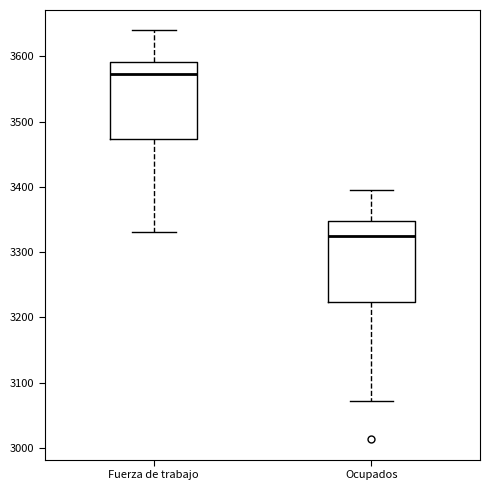

Which box has the lowest median line?

Ocupados